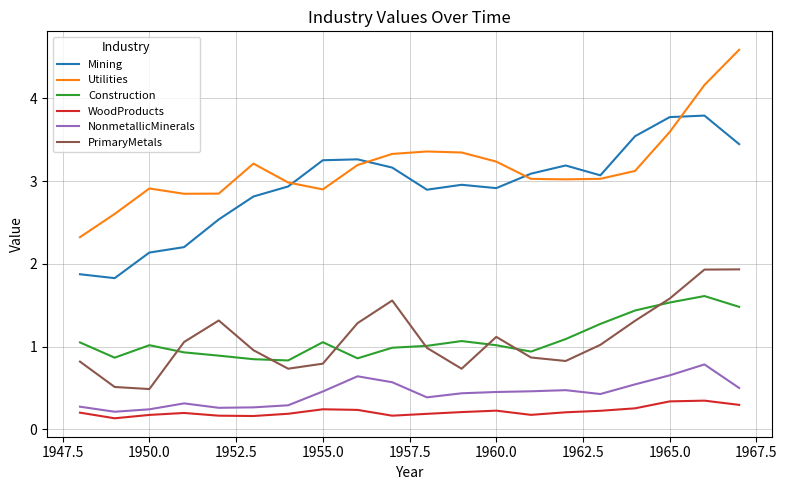

What is the greatest value displayed?

4.6